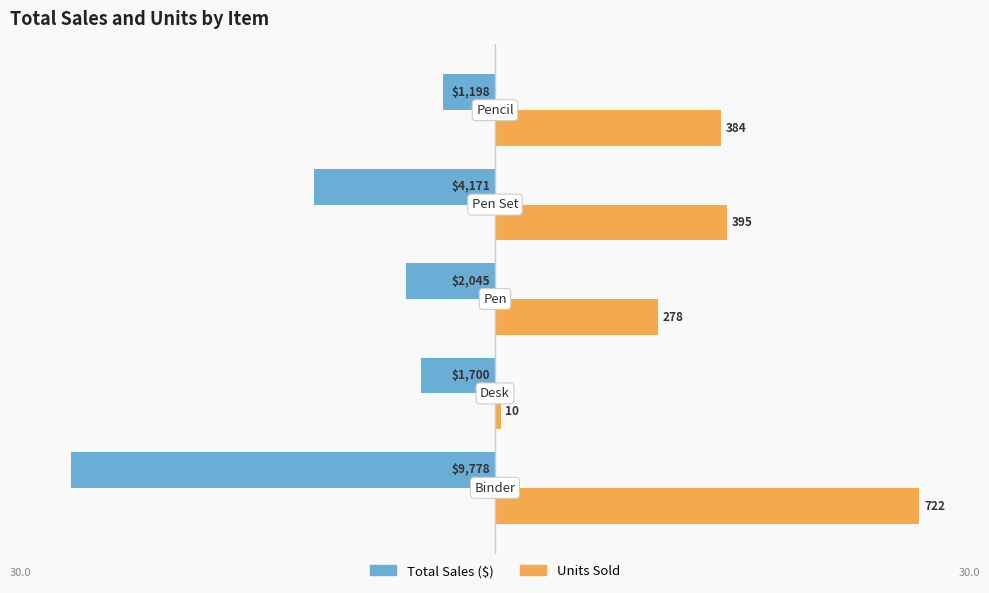

How many bars are there in total?

10